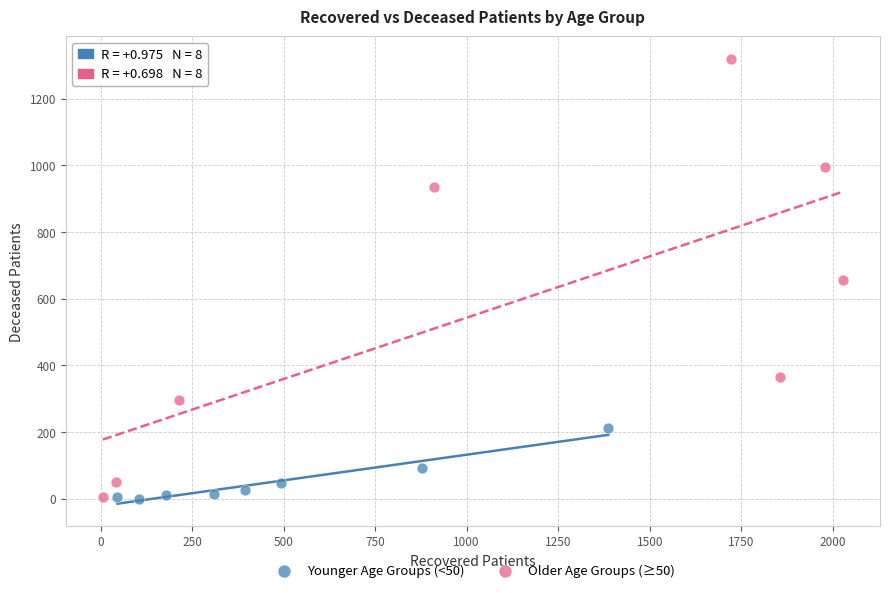

Which series reaches the maximum Y coordinate?

Older Age Groups (≥50)